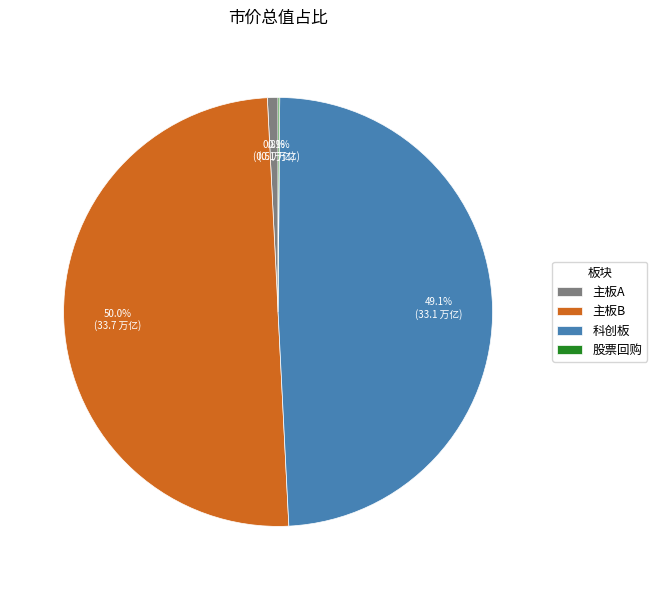

Combined, what portion of the pie is 主板A and 主板B?

50.8%